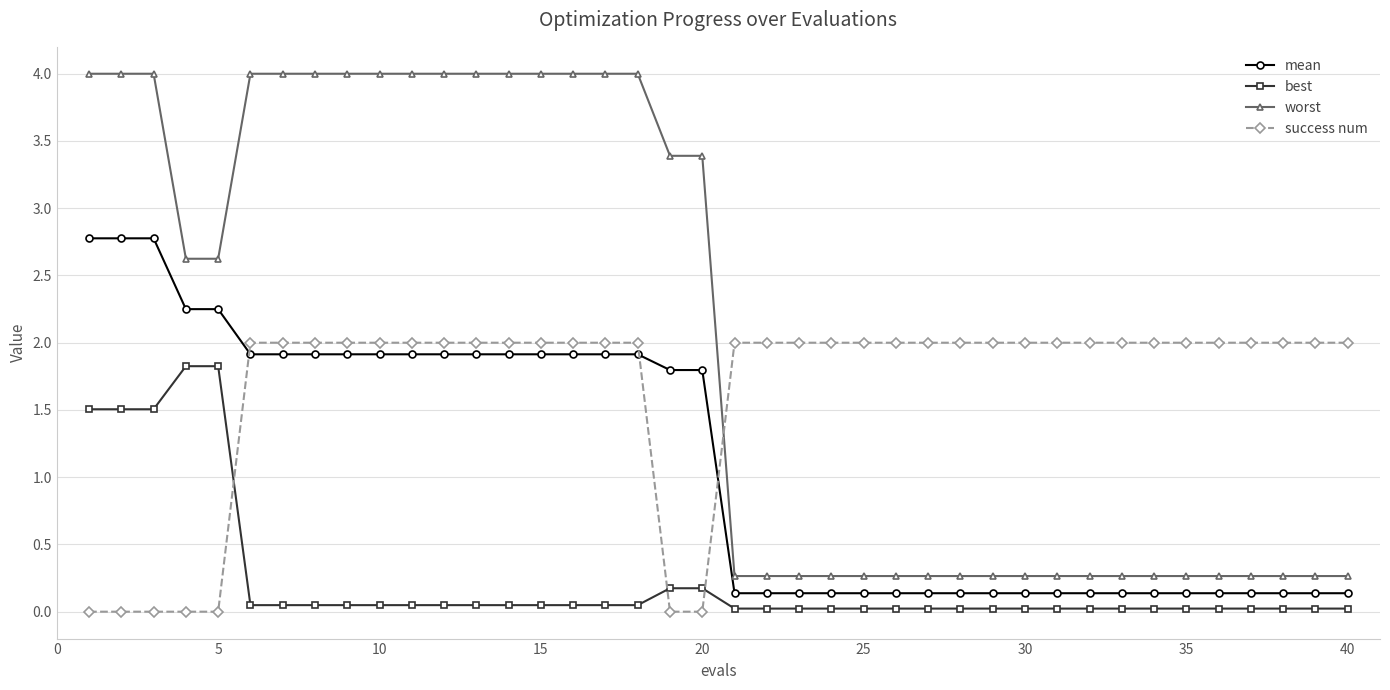

What is the highest value of the success num series?

2.0